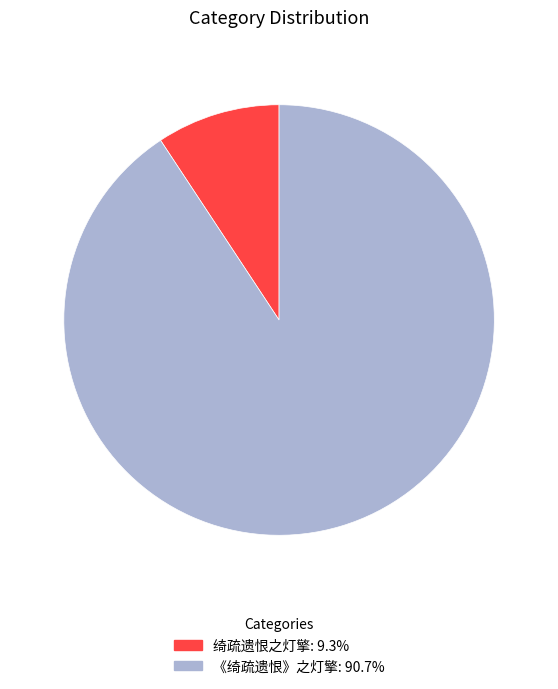

How many segments does this pie chart have?

2